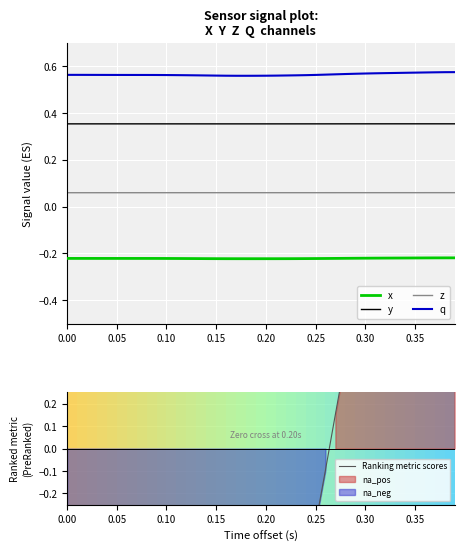

How many series are shown in this chart?

5